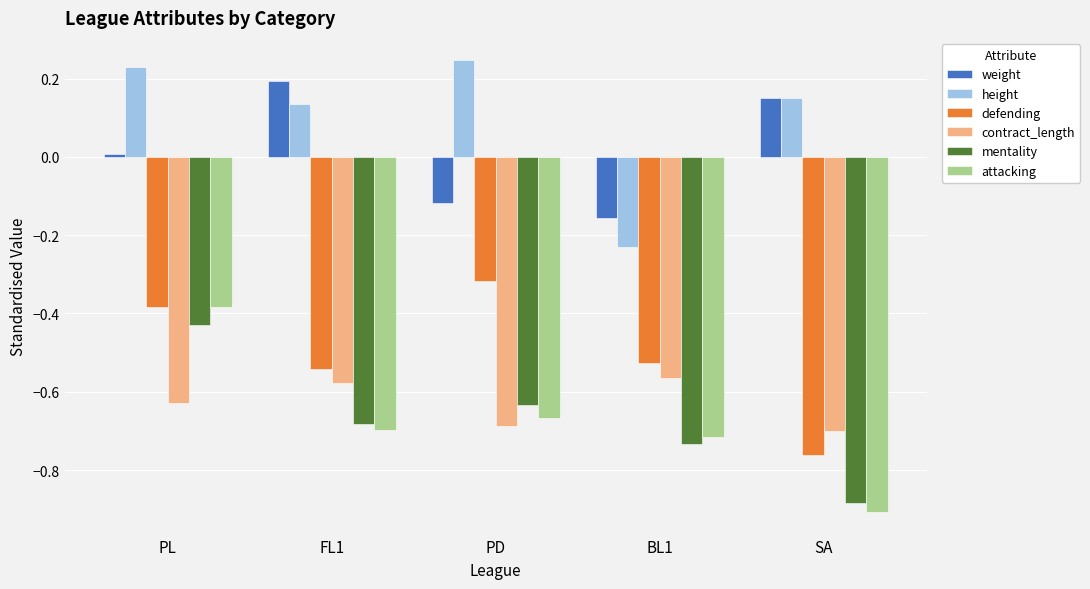

How many categories are shown in the chart?

5